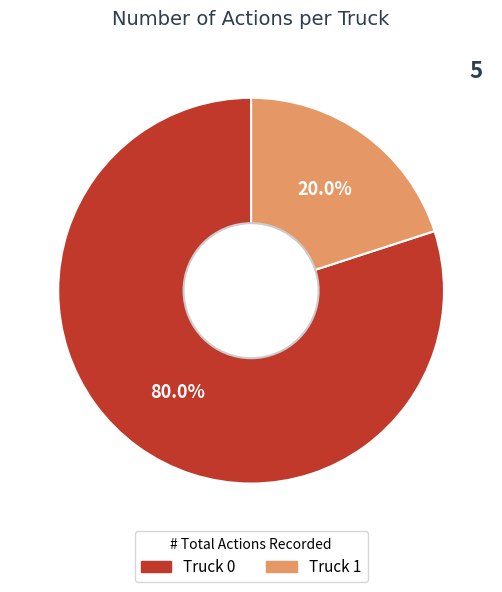

To the nearest percent, what portion does Truck 0 represent?

80%